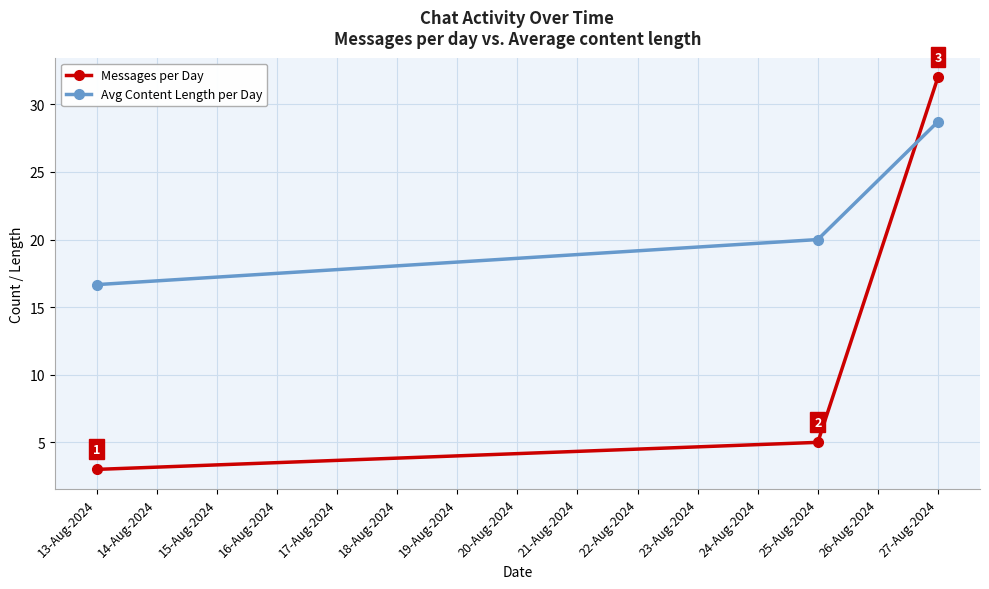

What is the value of the Messages per Day point at the 3rd from the left?

32.0